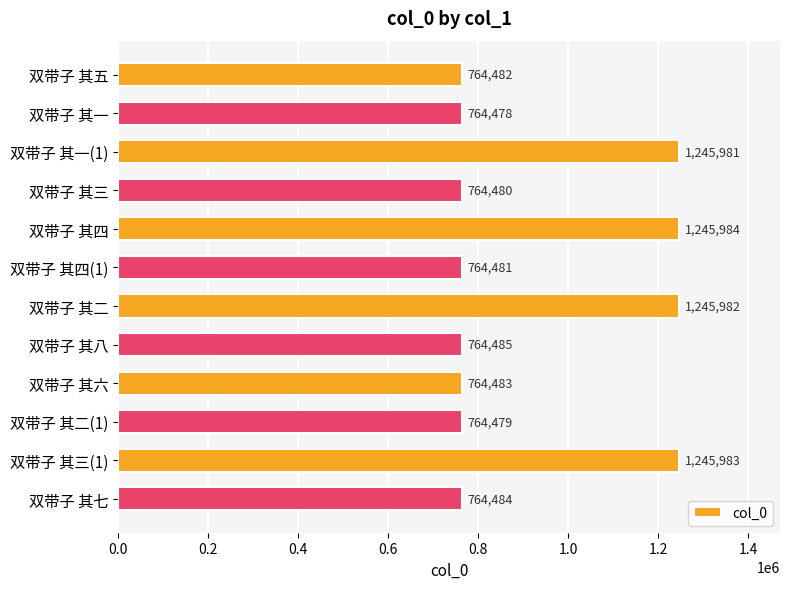

Reading top to bottom, transcribe all the data shown in this chart.

764482	764478	1245981	764480	1245984	764481	1245982	764485	764483	764479	1245983	764484